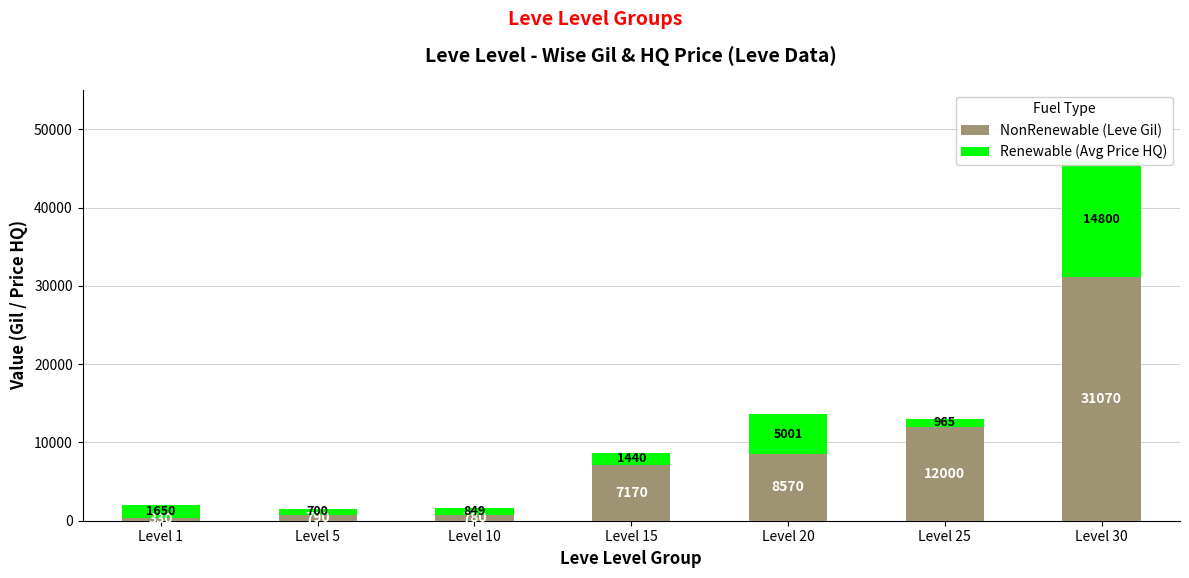

What is the smallest value displayed?

330